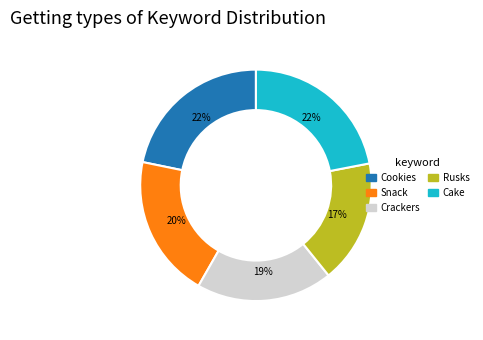

The Cake slice represents 22% of the pie. True or false?

True